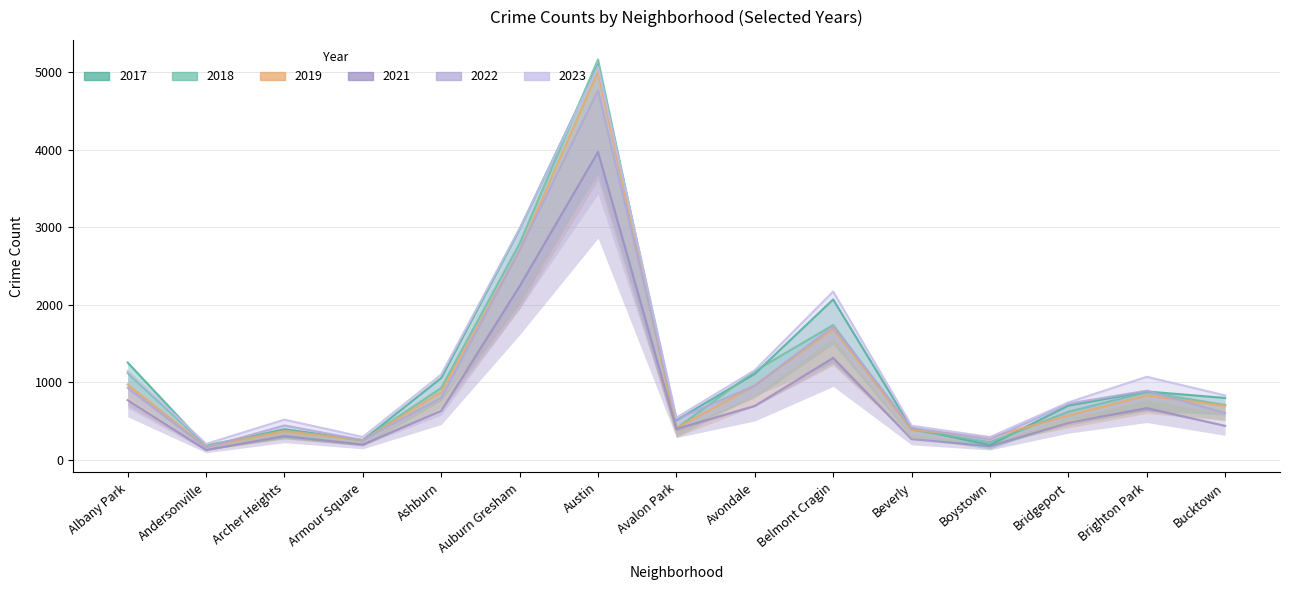

Which series has the largest total across all categories?

2023